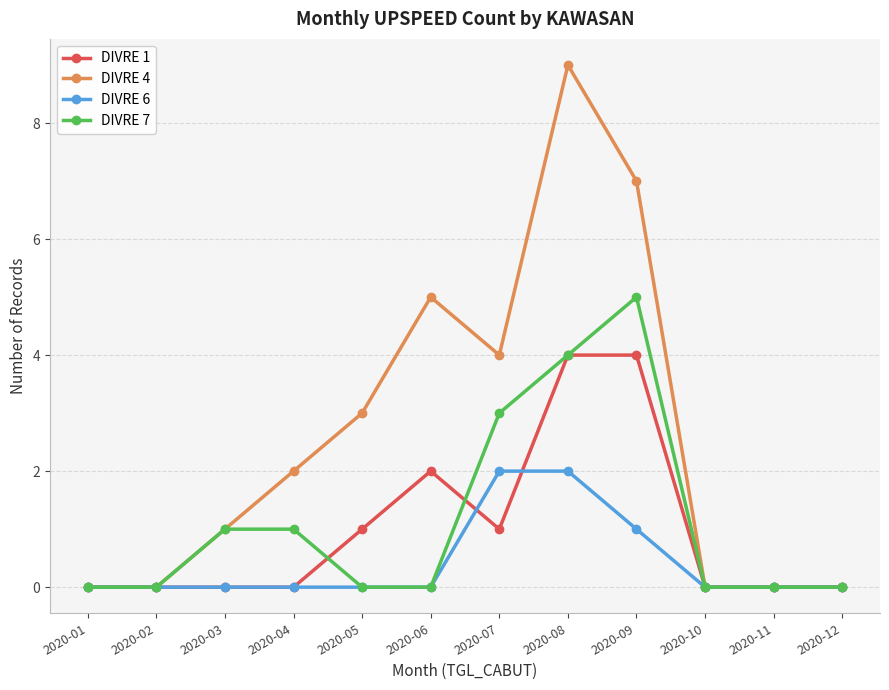

Does the chart display data point markers on the line(s)?

Yes